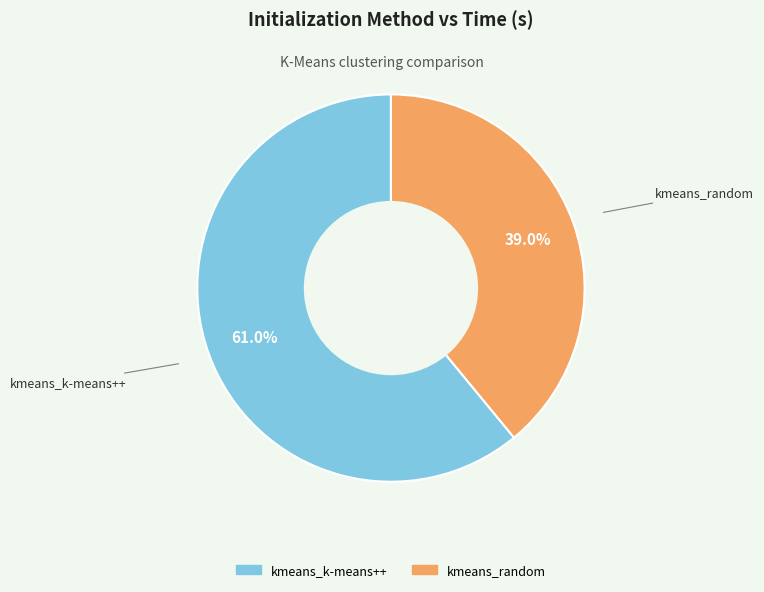

How many slices are in this pie chart?

2